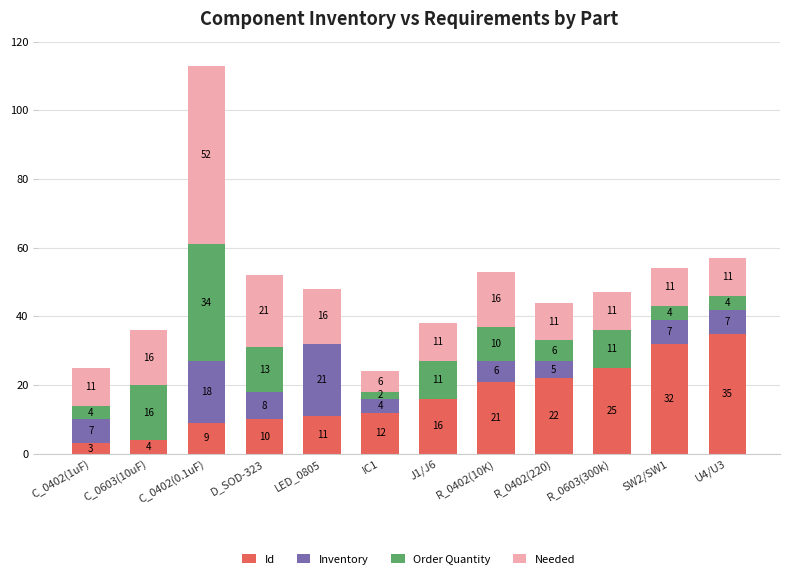

True or false: Id has a value of 21 at R_0402(10K).

True